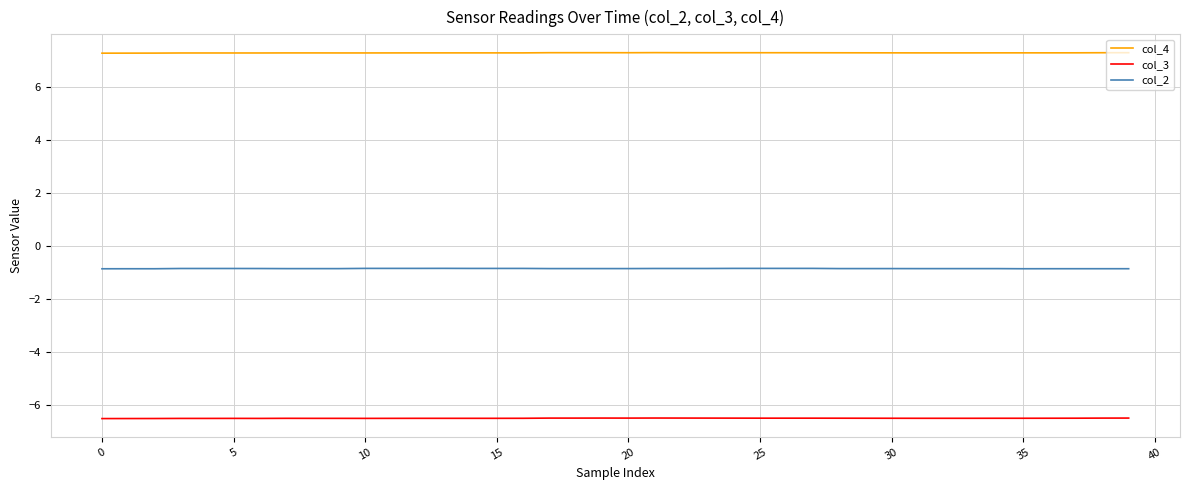

What is the minimum value shown in the chart?

-6.5